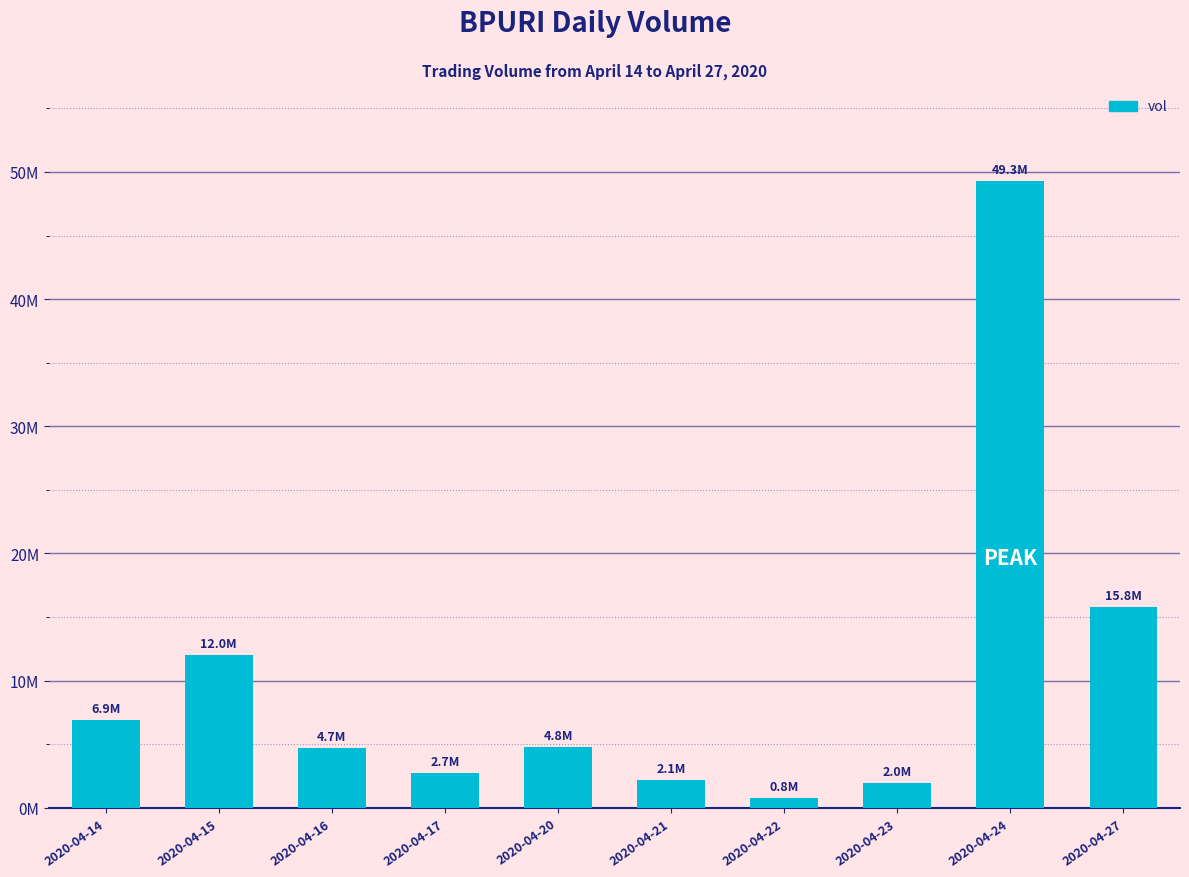

Rank the categories by value from lowest to highest.

2020-04-22, 2020-04-23, 2020-04-21, 2020-04-17, 2020-04-16, 2020-04-20, 2020-04-14, 2020-04-15, 2020-04-27, 2020-04-24